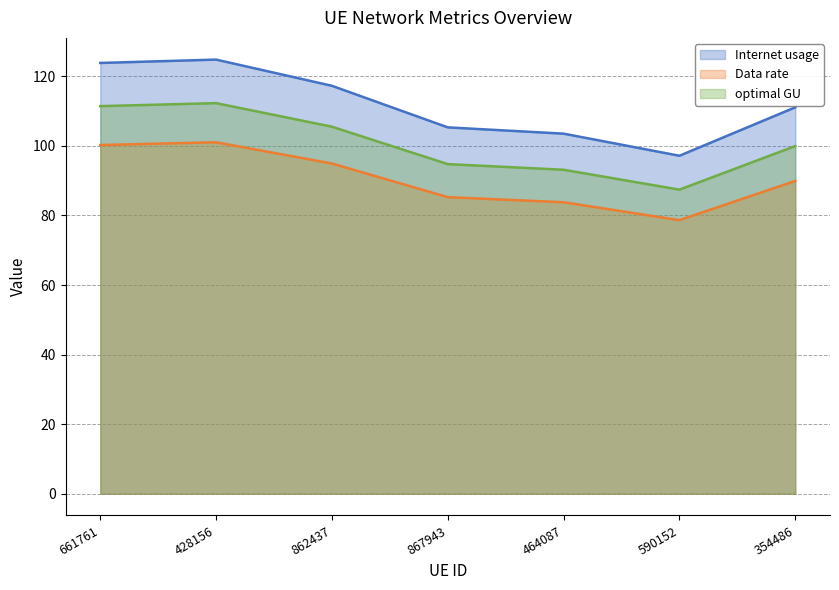

How many interior local valleys does the Internet usage series have?

1